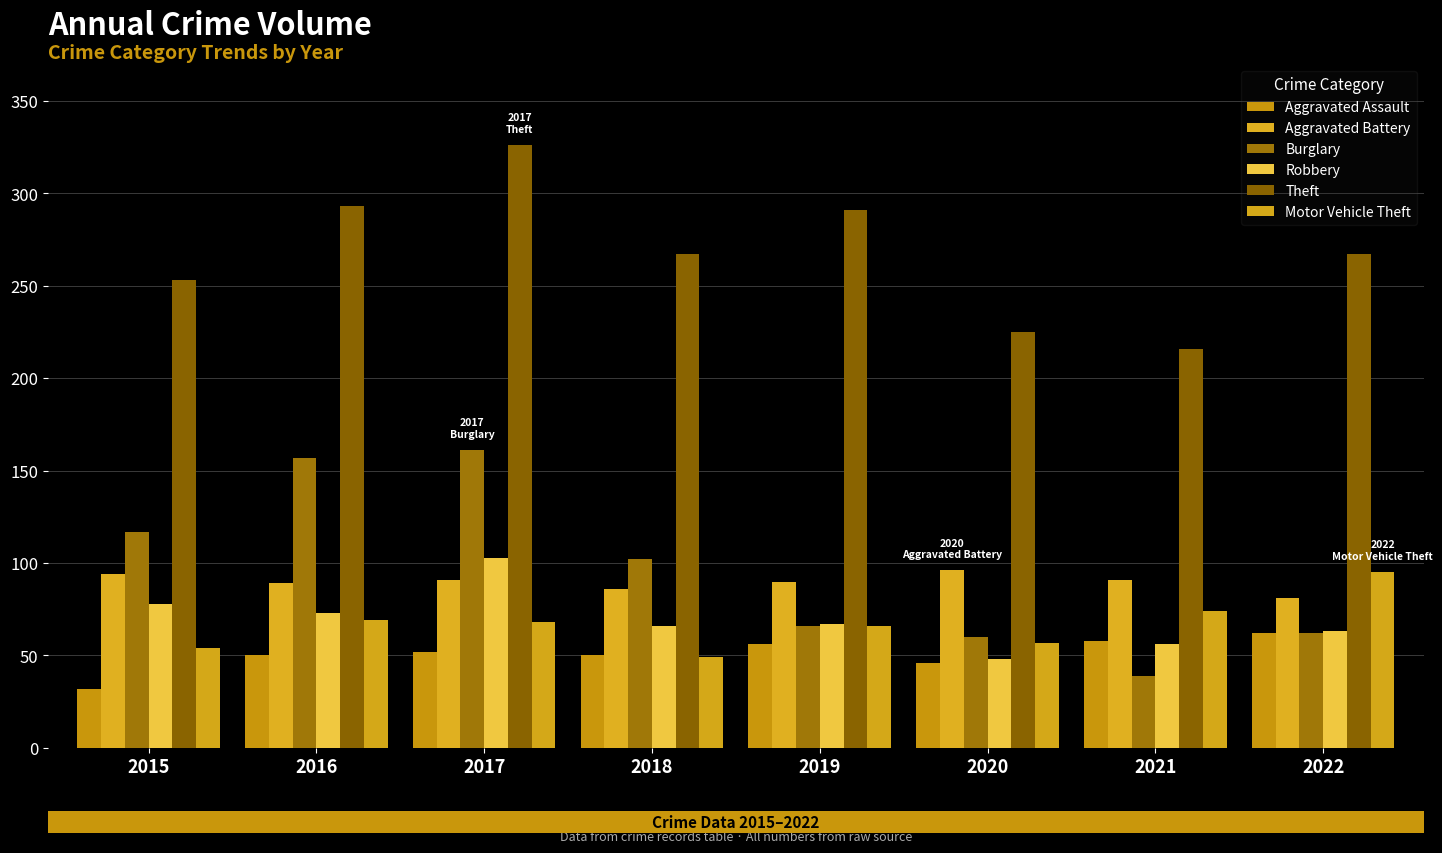

How many bars are there in total?

48